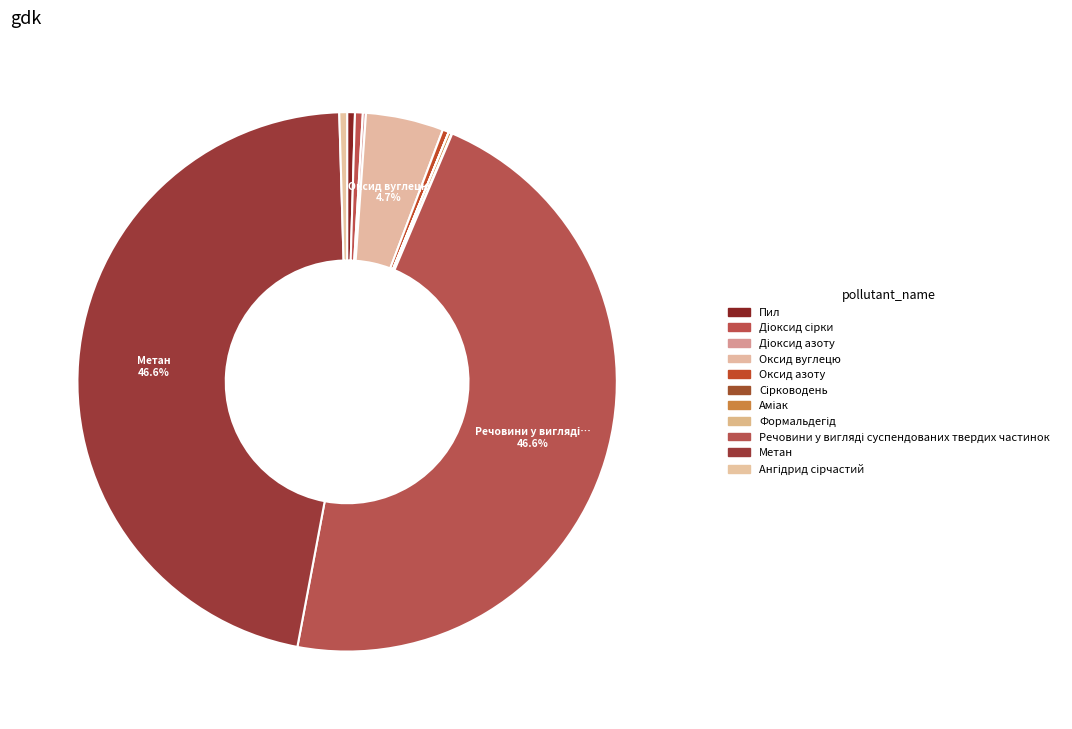

True or false: Метан accounts for 47% of the total.

True